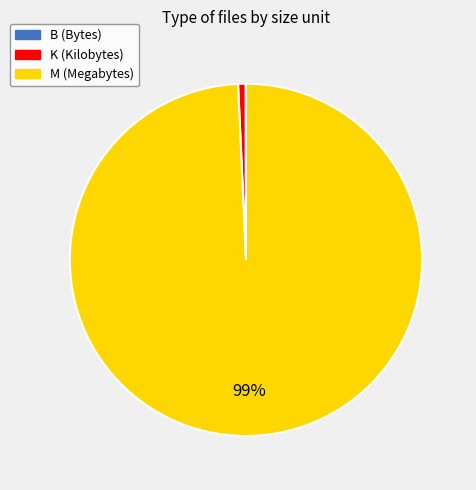

True or false: M accounts for 99% of the total.

True